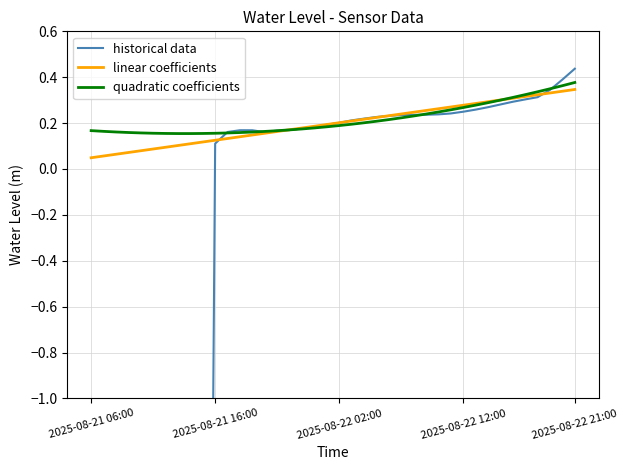

Count the linear coefficients values in the range 0 to 1.

40